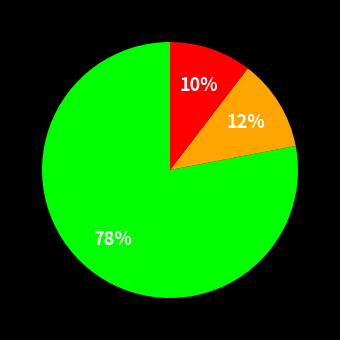

To the nearest percent, what is the average slice percentage?

33%